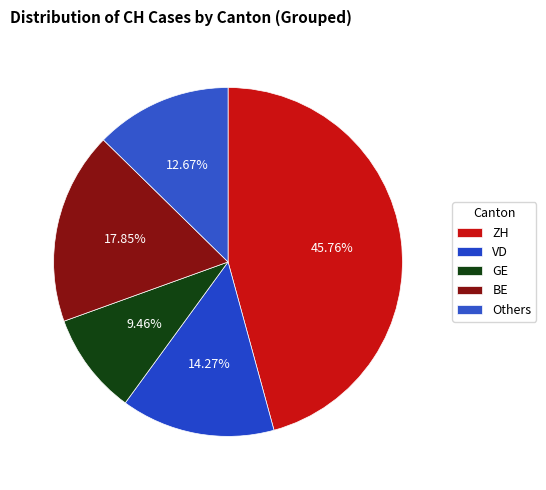

How many slices are in this pie chart?

5